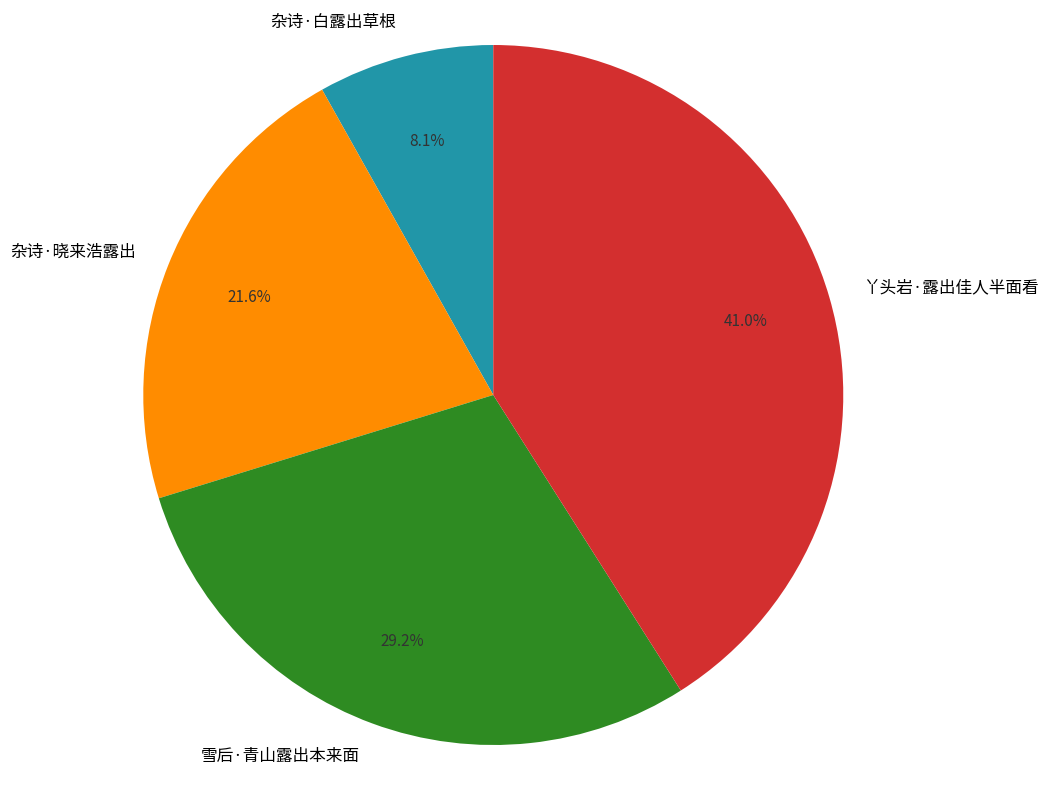

What is the largest slice in the pie chart?

丫头岩·露出佳人半面看